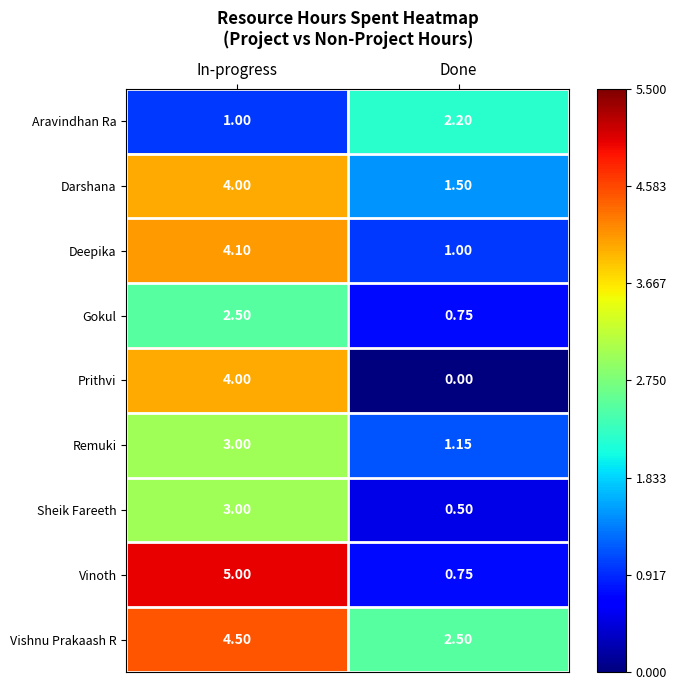

At which label does Deepika first exceed 4?

In-progress